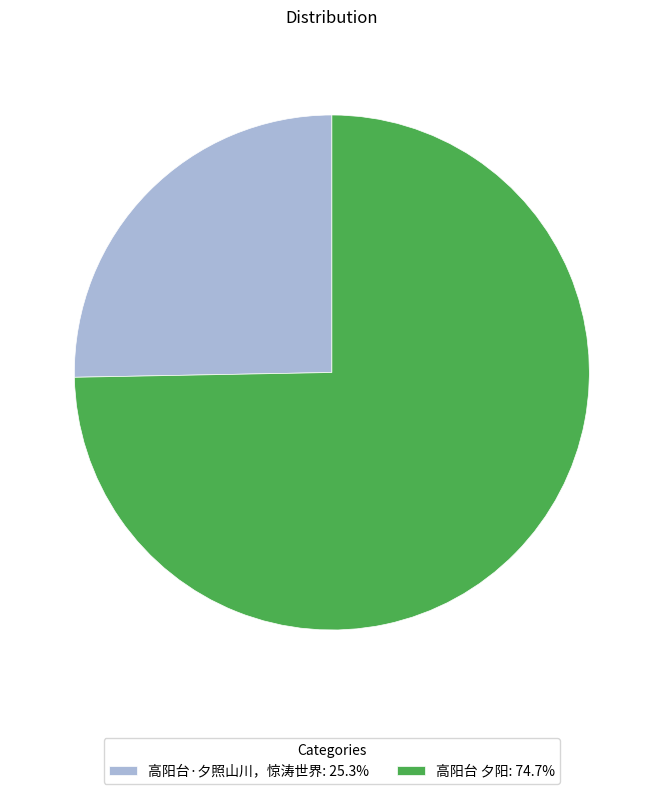

Is the sum of 高阳台·夕照山川，惊涛世界: 25.3% and 高阳台 夕阳: 74.7% greater than half?

Yes